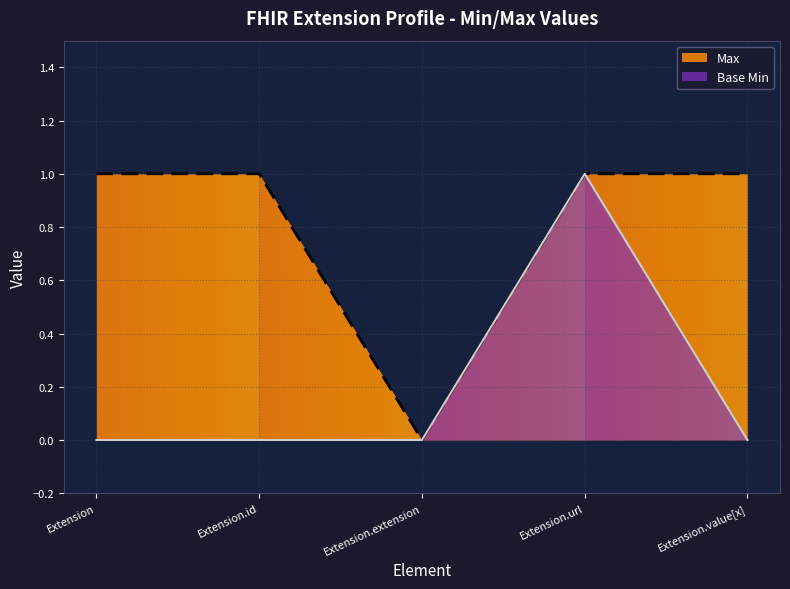

Which series has the largest total across all categories?

Max